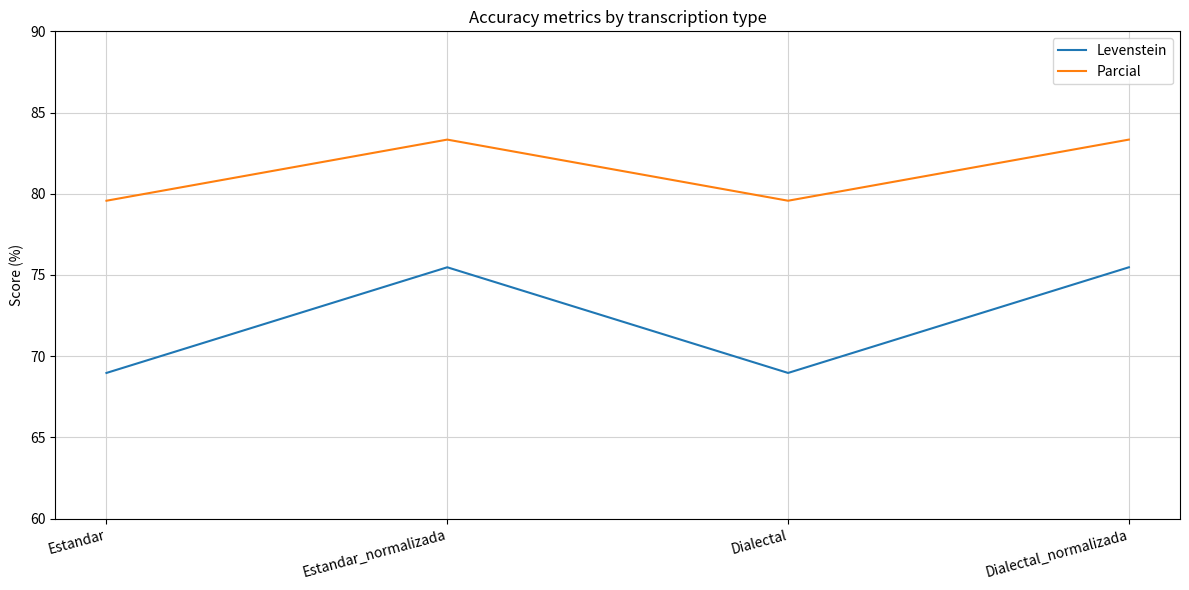

Rank the series by their average value, from highest to lowest.

Parcial, Levenstein